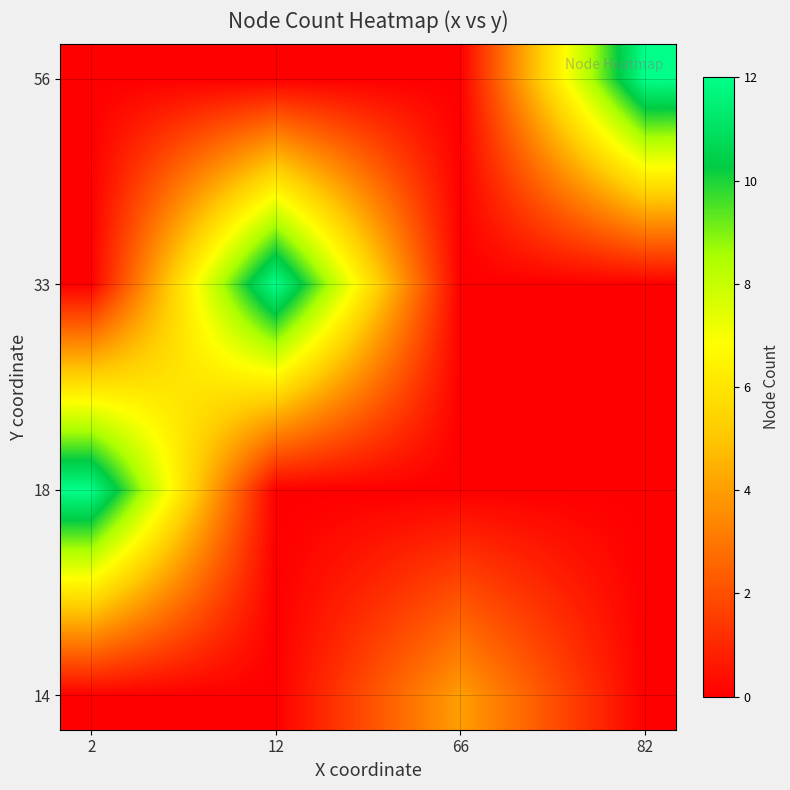

Reading left to right, what are all the values shown in this chart?

row_0: 0.0	0.0	0.0	0.0	1.3	2.7	4.0	2.7	1.3	0.0
row_1: 4.0	2.7	1.3	0.0	0.9	1.8	2.7	1.8	0.9	0.0
row_2: 8.0	5.3	2.7	0.0	0.4	0.9	1.3	0.9	0.4	0.0
row_3: 12.0	8.0	4.0	0.0	0.0	0.0	0.0	0.0	0.0	0.0
row_4: 8.0	6.7	5.3	4.0	2.7	1.3	0.0	0.0	0.0	0.0
row_5: 4.0	5.3	6.7	8.0	5.3	2.7	0.0	0.0	0.0	0.0
row_6: 0.0	4.0	8.0	12.0	8.0	4.0	0.0	0.0	0.0	0.0
row_7: 0.0	2.7	5.3	8.0	5.3	2.7	0.0	1.3	2.7	4.0
row_8: 0.0	1.3	2.7	4.0	2.7	1.3	0.0	2.7	5.3	8.0
row_9: 0.0	0.0	0.0	0.0	0.0	0.0	0.0	4.0	8.0	12.0